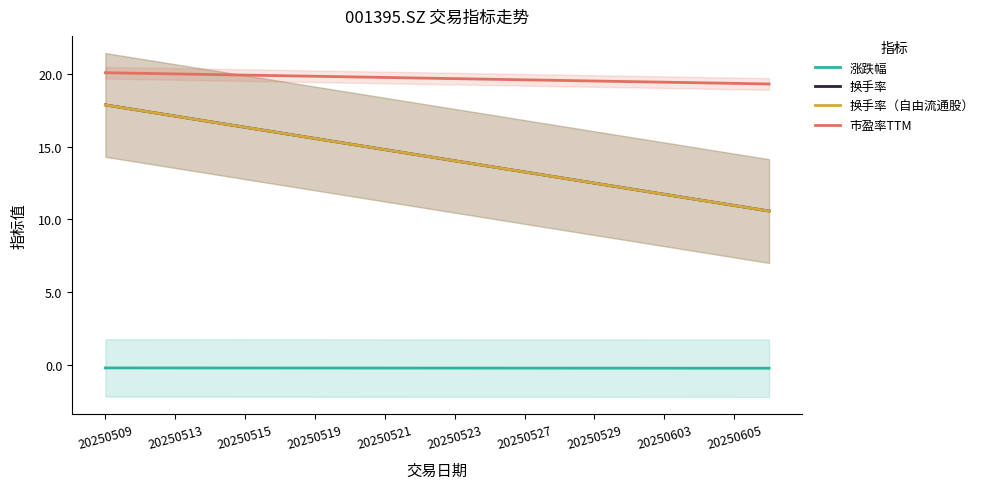

What is the sum of the 涨跌幅 values at 15 and 20250509?

-0.4